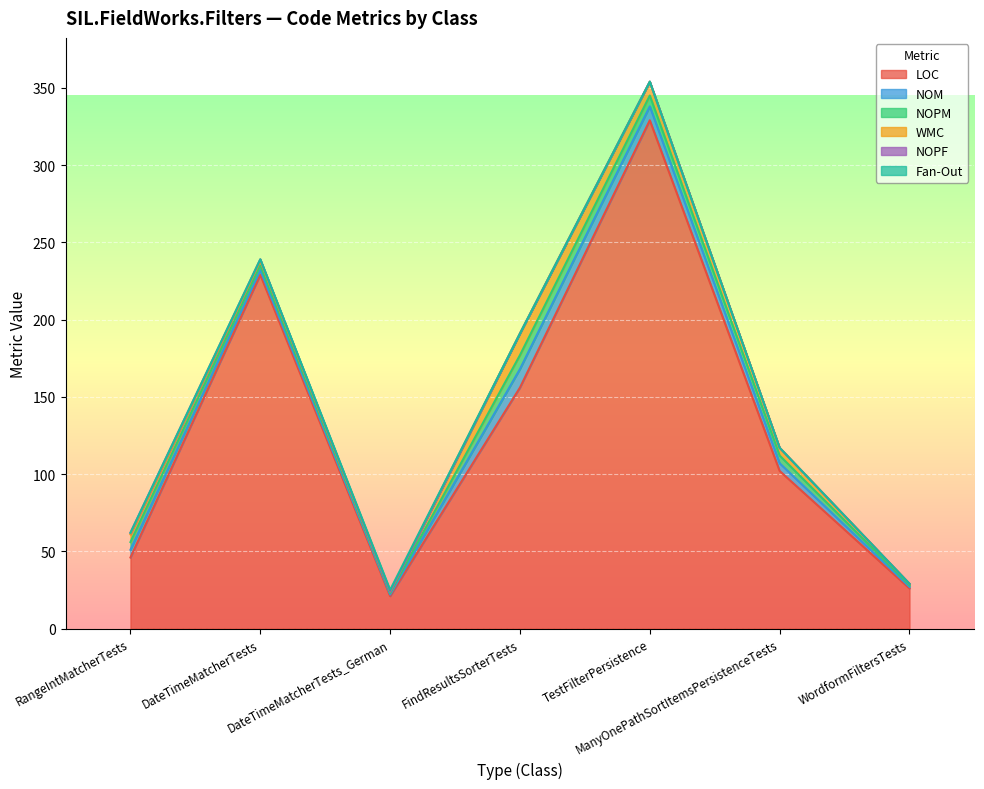

True or false: NOPF and NOM cross at least once.

False